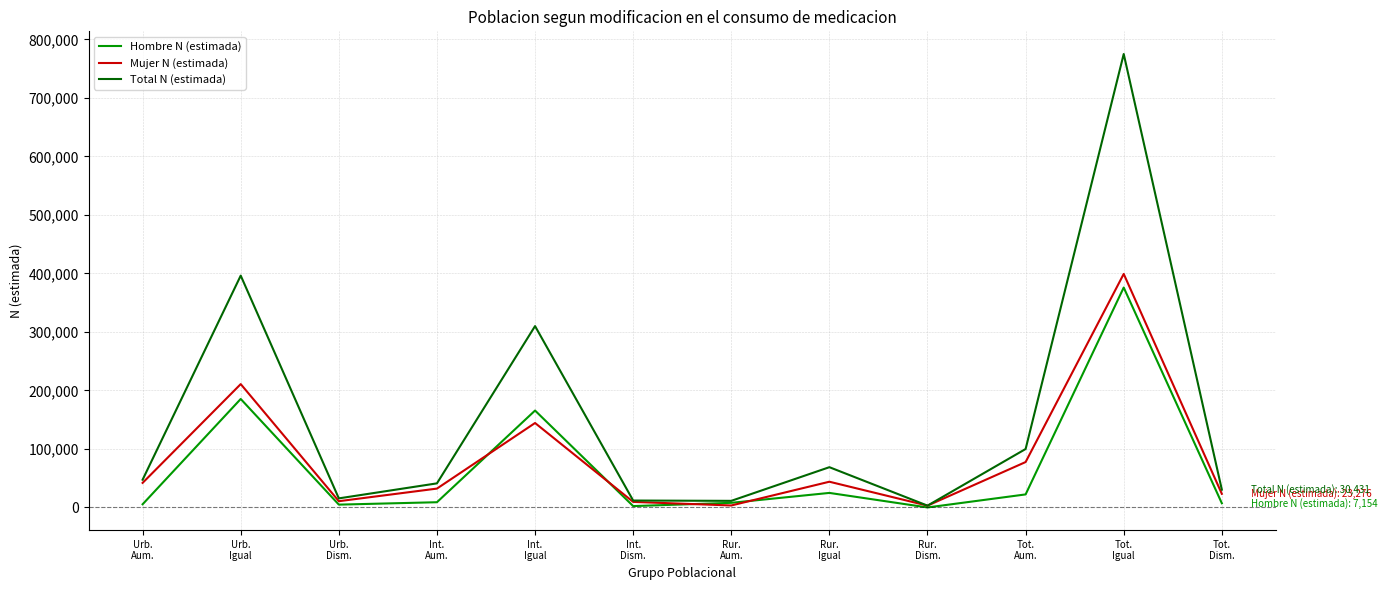

Which series has the largest total across all categories?

Total N (estimada)